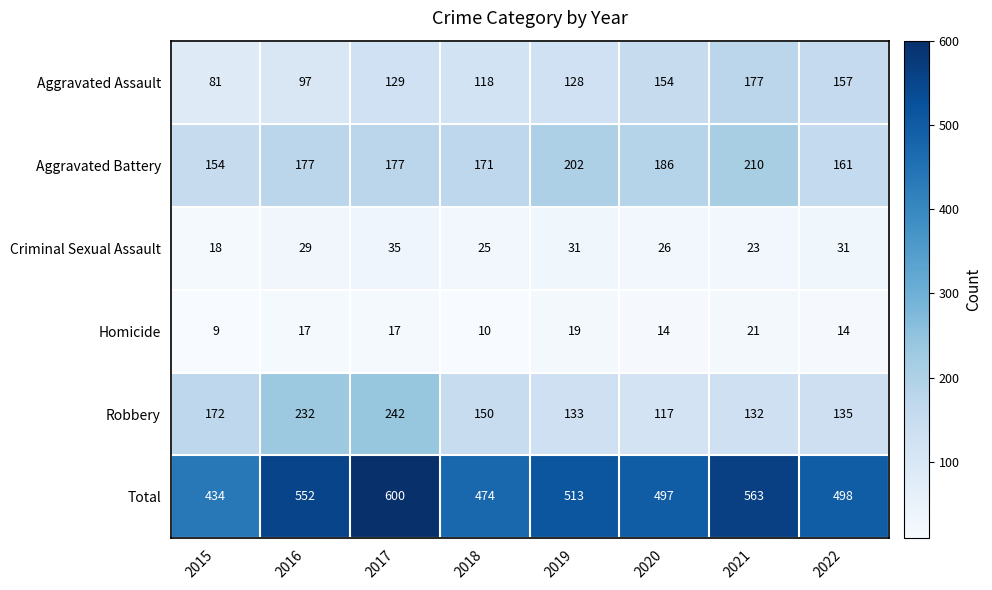

What is the sum of all Aggravated Battery values?

1438